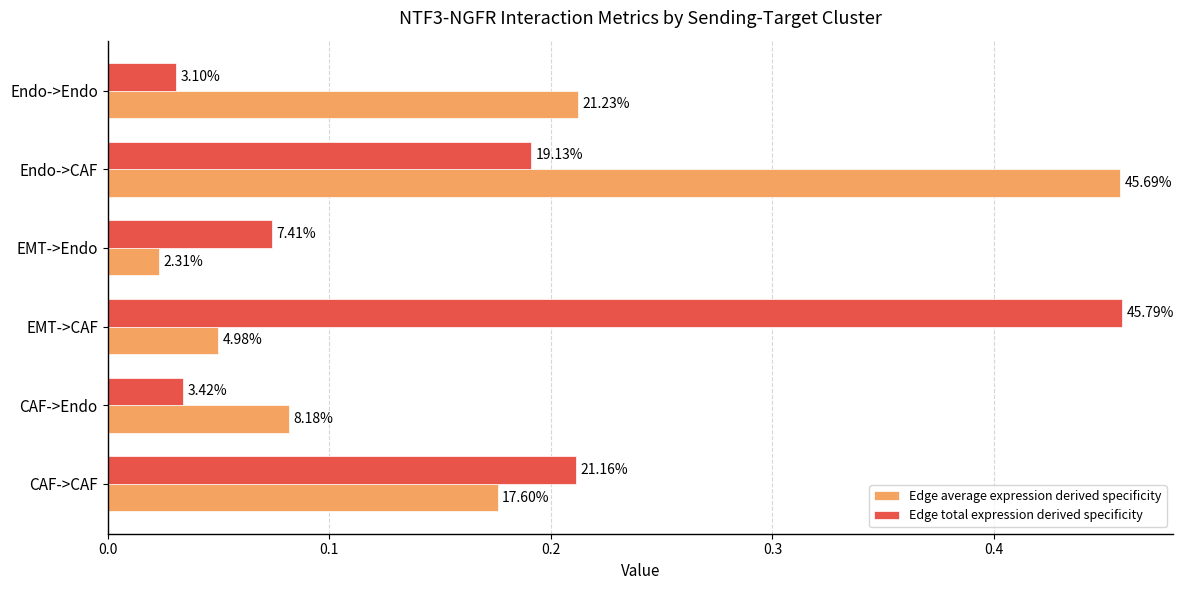

Reading right to left, extract all data points from this chart.

Edge average expression derived specificity: 0.2	0.5	0.0	0.0	0.1	0.2
Edge total expression derived specificity: 0.0	0.2	0.1	0.5	0.0	0.2